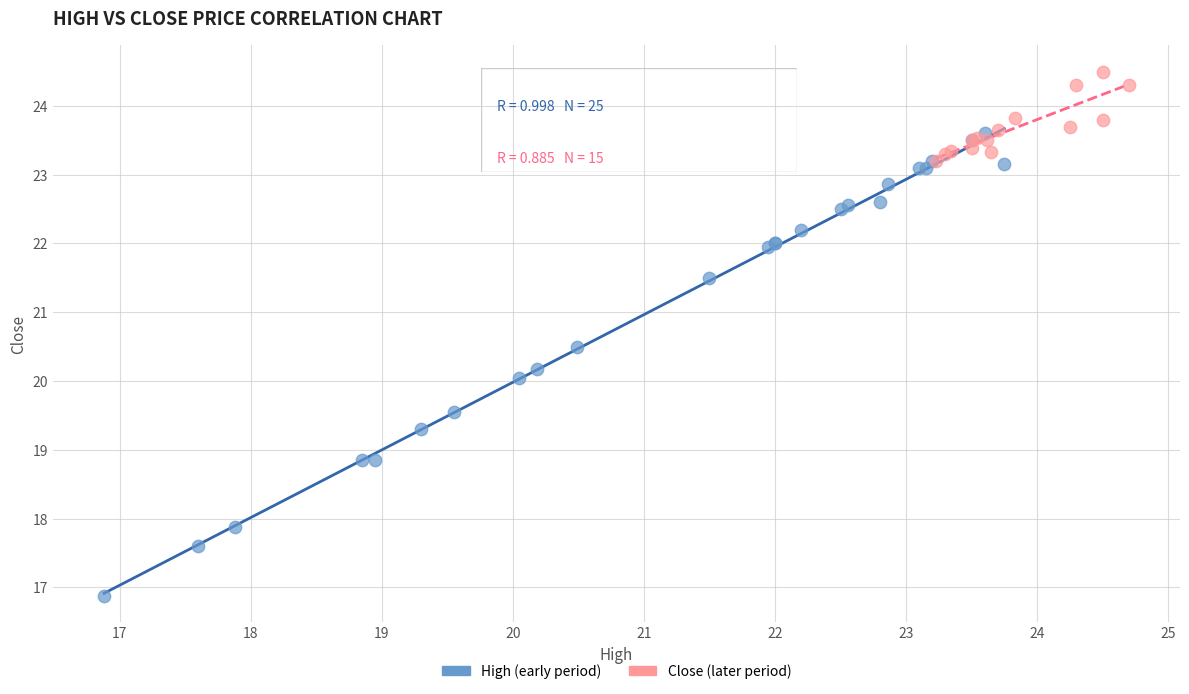

Which series contains the highest Y value?

Close (later period)